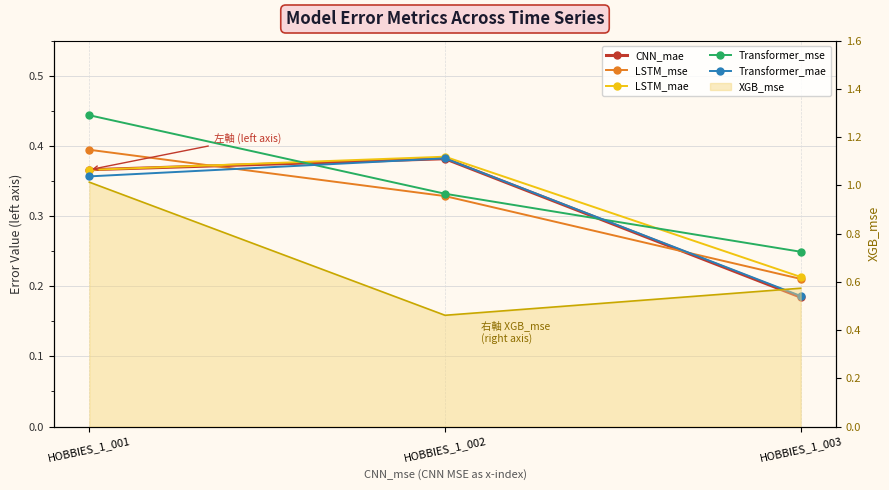

Between HOBBIES_1_001 and HOBBIES_1_003, which series saw the biggest shift?

Transformer_mse